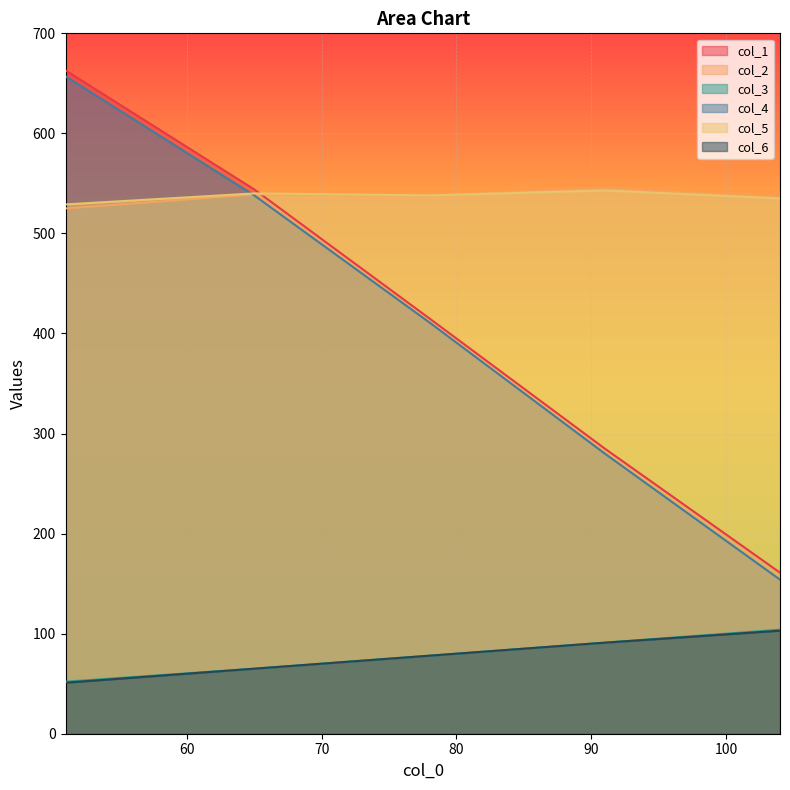

Rank the series at 51 from lowest to highest value.

col_6, col_3, col_2, col_5, col_4, col_1